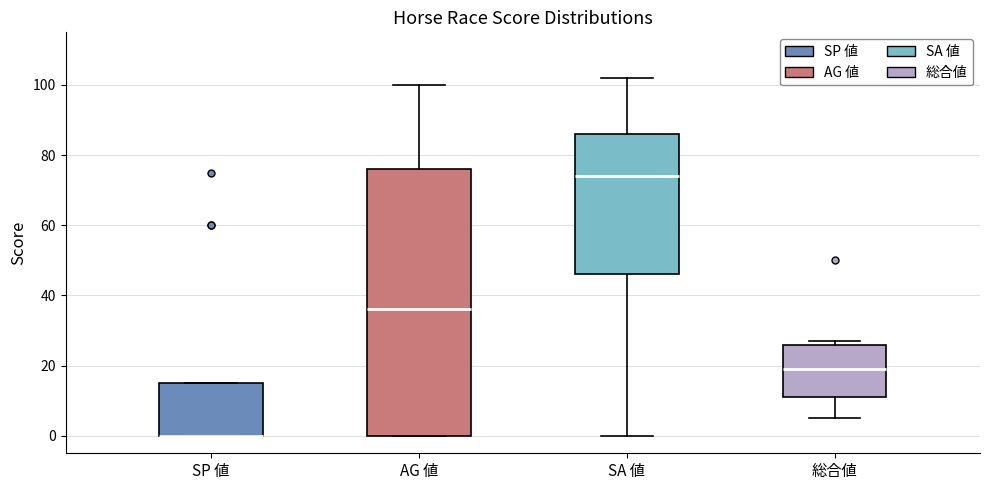

Reading left to right, read every box against the y-axis: the position of its median line, the range the box covers, and the ends of its whiskers. The values are not printed on the chart, so give them approximately, as read against the axis.

SP 値: median 0 (drawn on the box's lower edge), box 0 to 16, whiskers 0 to 16
AG 値: median 36, box 0 to 76, whiskers 0 to 100
SA 値: median 74, box 46 to 86, whiskers 0 to 102
総合値: median 20, box 12 to 26, whiskers 6 to 28